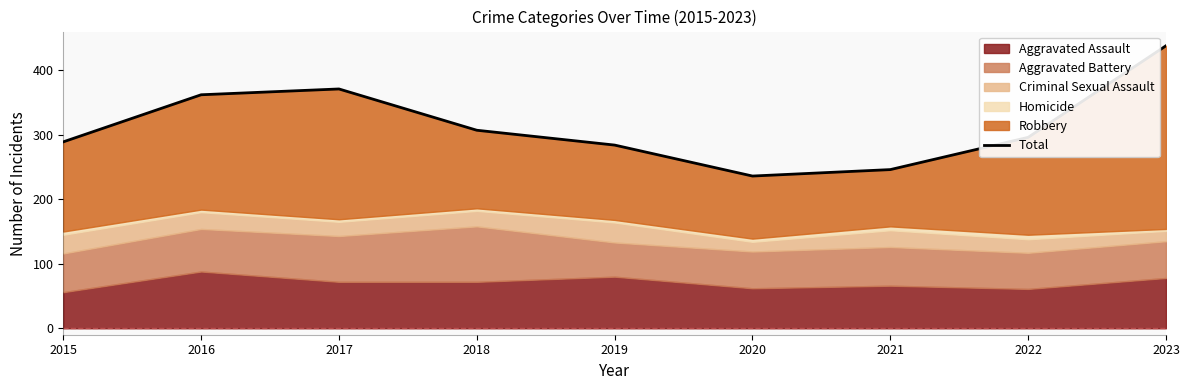

Between 2016 and 2022, which is larger?

2016